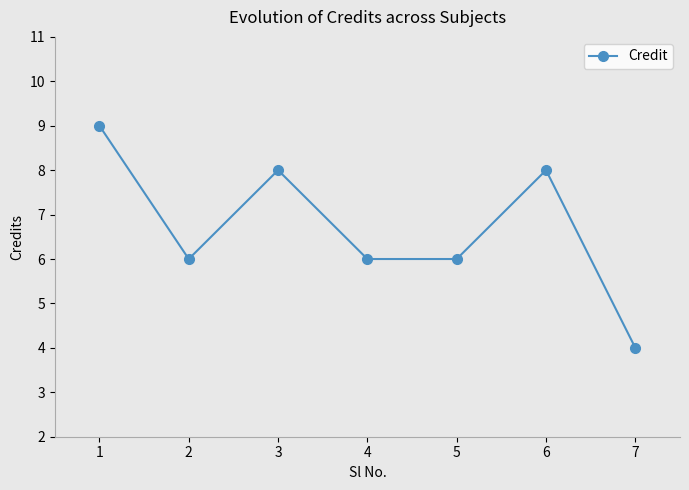

True or false: the data has more than 0 interior local peaks.

True